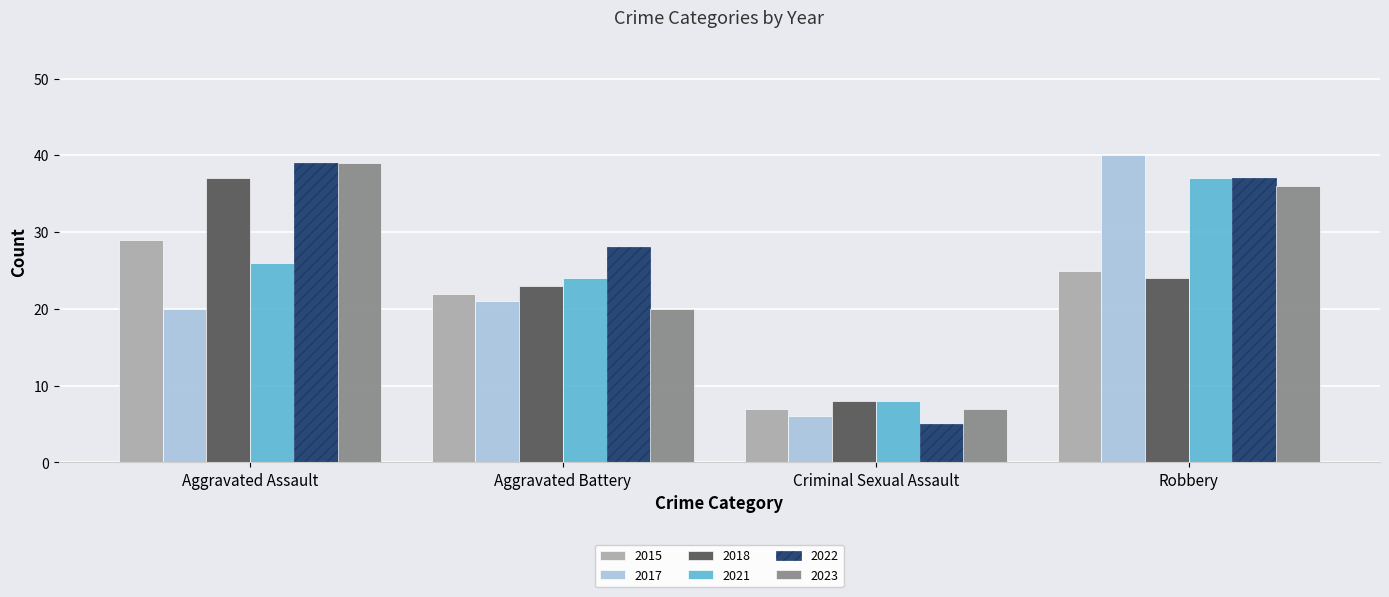

What is the spread (max minus min) of values at Robbery?

16